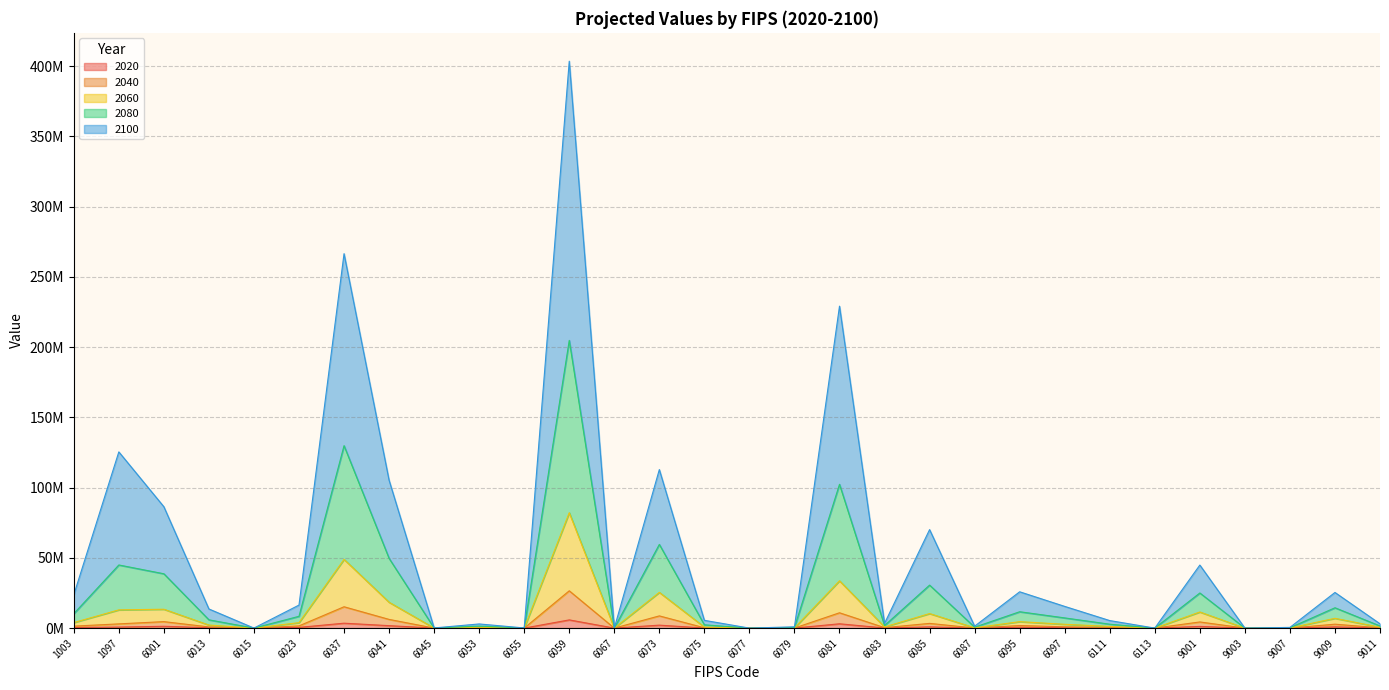

Between 6113 and 9007, which is larger?

9007